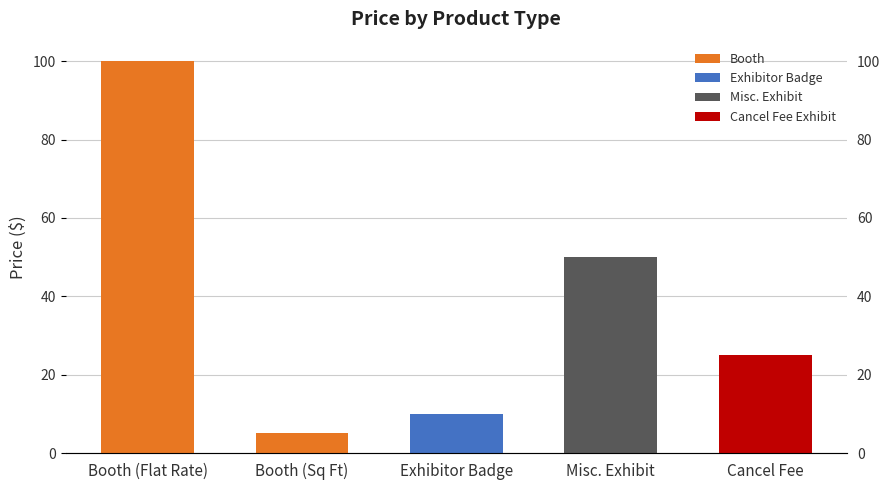

What is the average value?

38